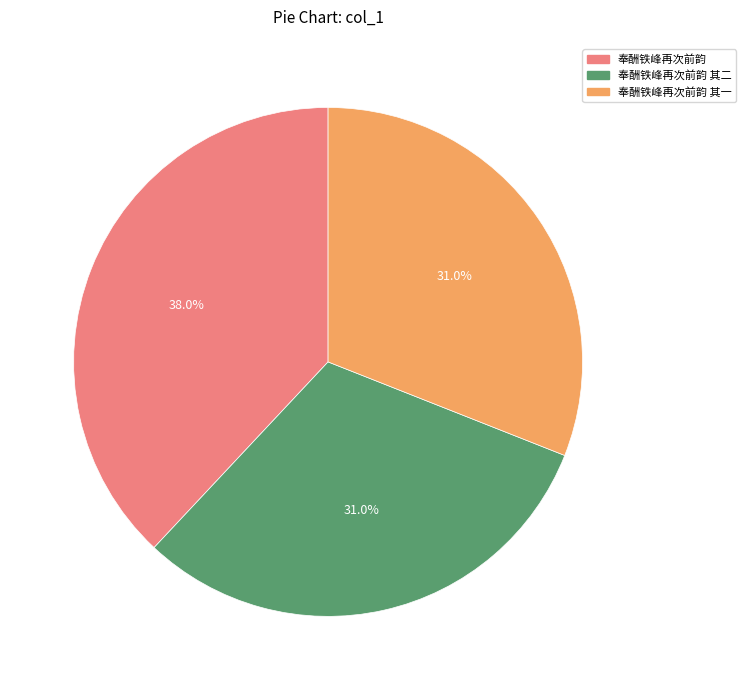

Is there a majority slice in this chart?

No